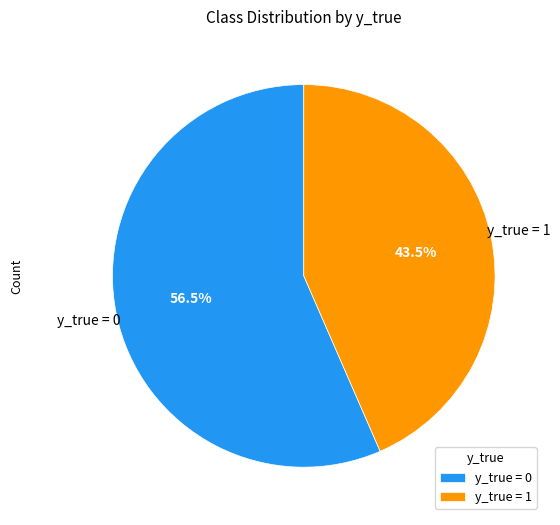

Is the sum of y_true = 1 and y_true = 0 greater than half?

Yes